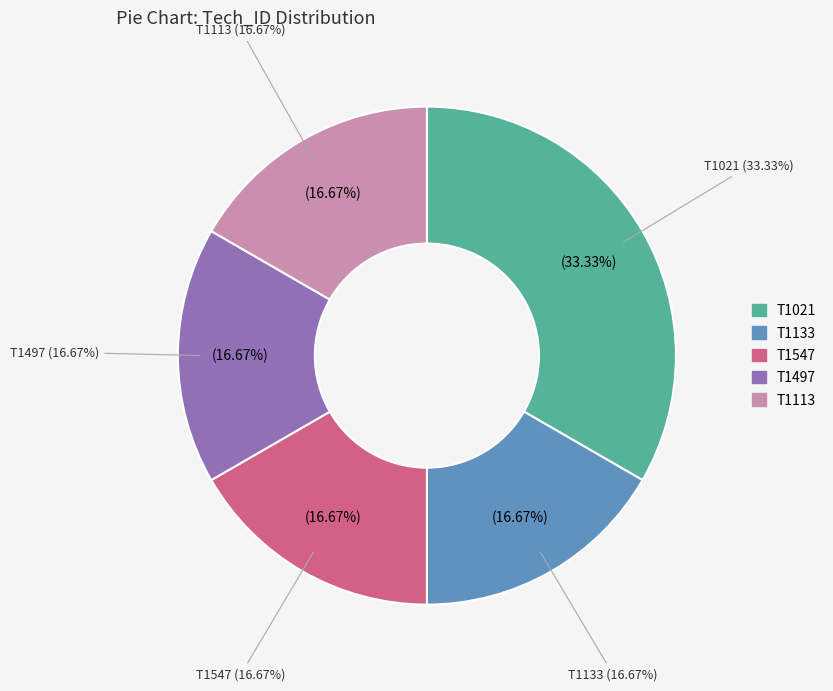

To the nearest percent, what is the combined percentage of T1547 and T1133?

33%